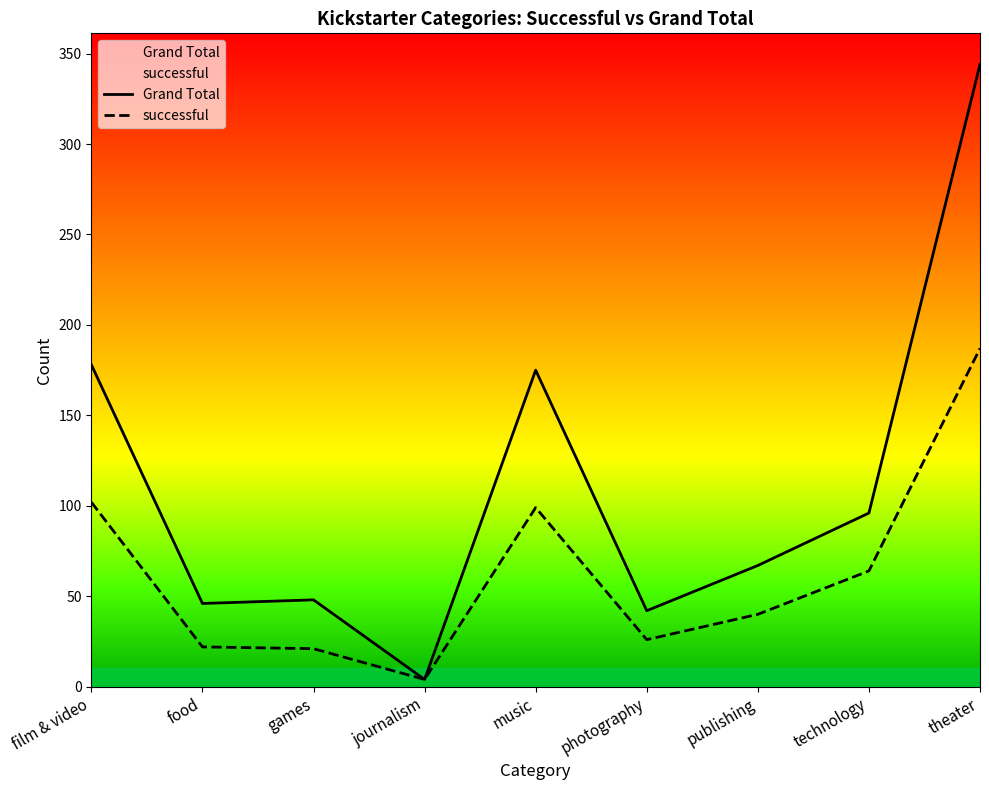

The Grand Total series shows 48 at games. True or false?

True